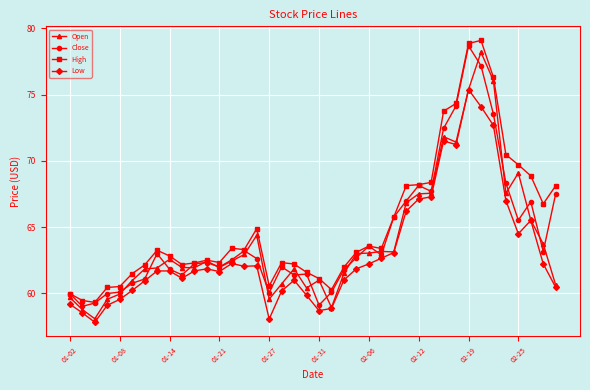

How many lines are shown in the chart?

4